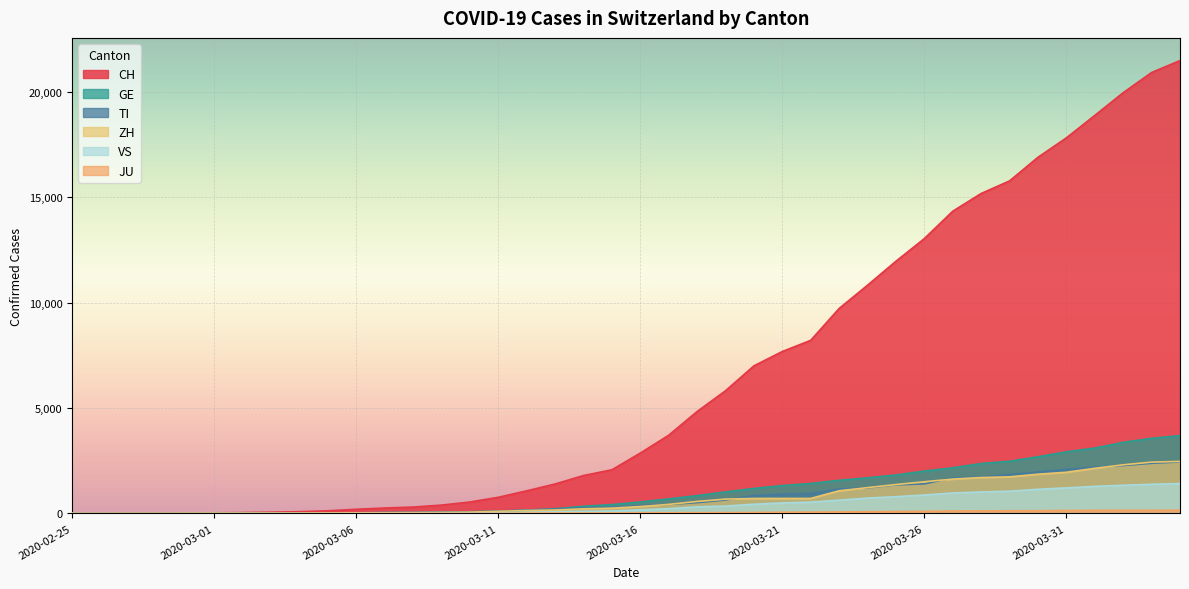

What is the average value of the CH series?

6399